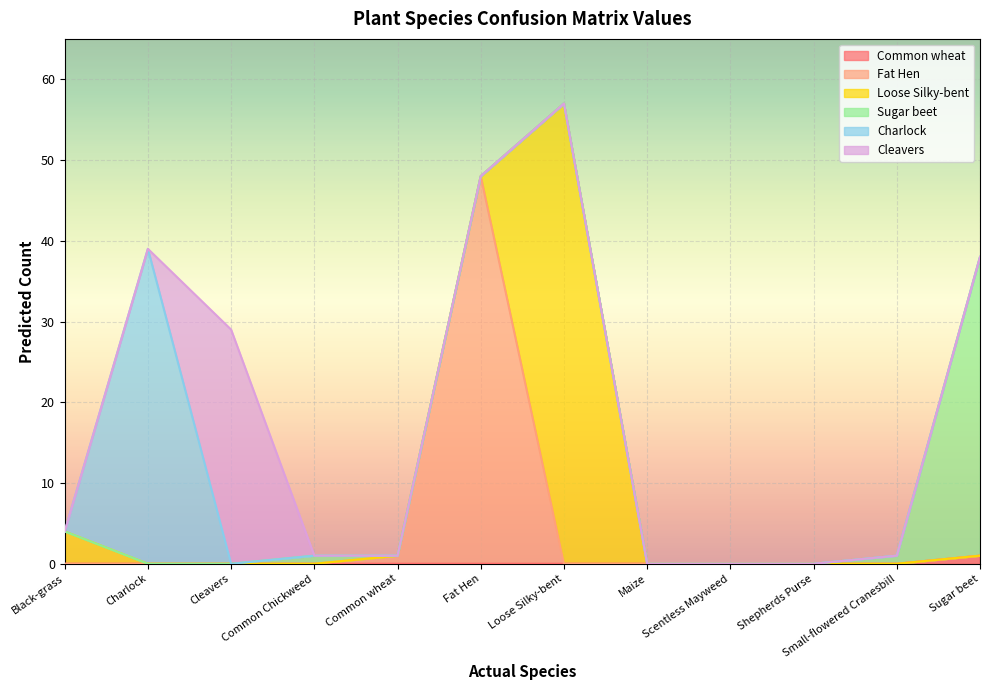

What is the difference between the maximum and second lowest values in the Cleavers series?

29